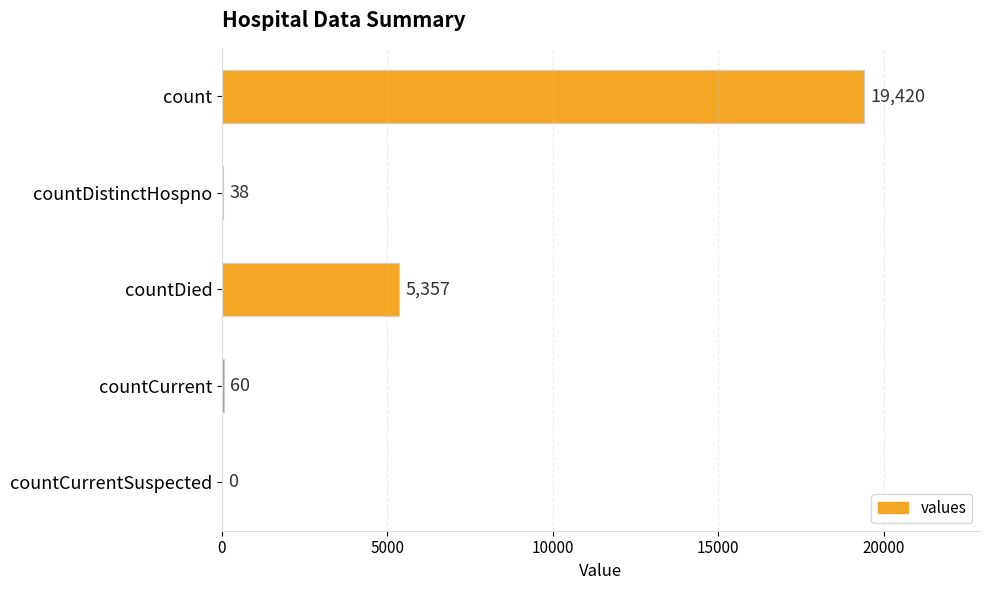

The chart shows a value of 7359 at countDied. True or false?

False